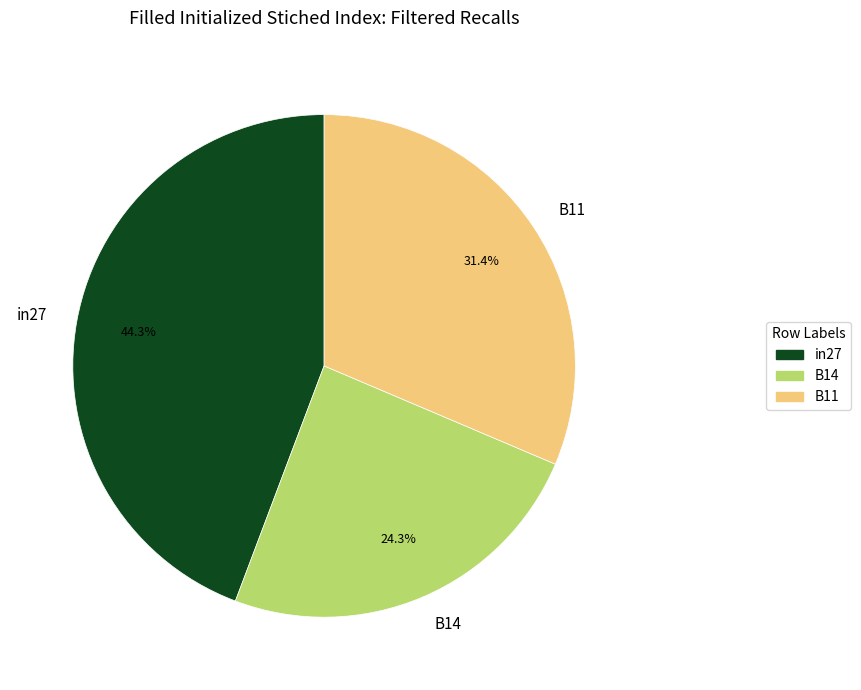

Does any single category account for the majority?

No